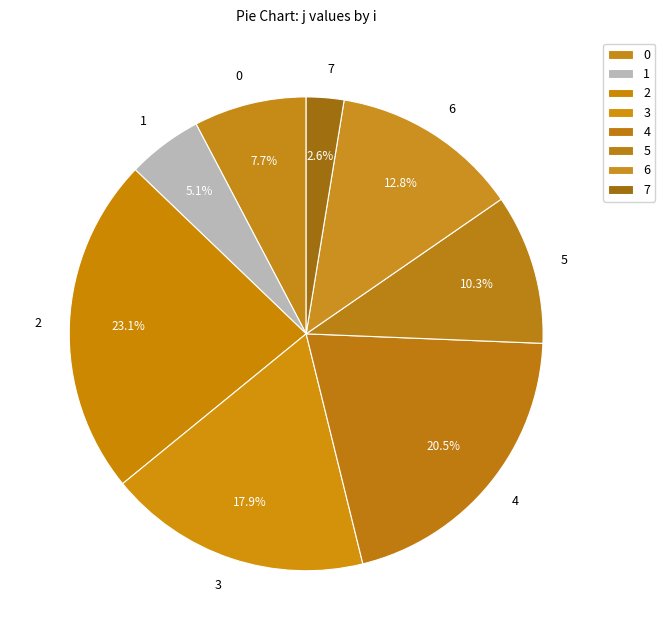

Which has a higher value, 3 or 0?

3